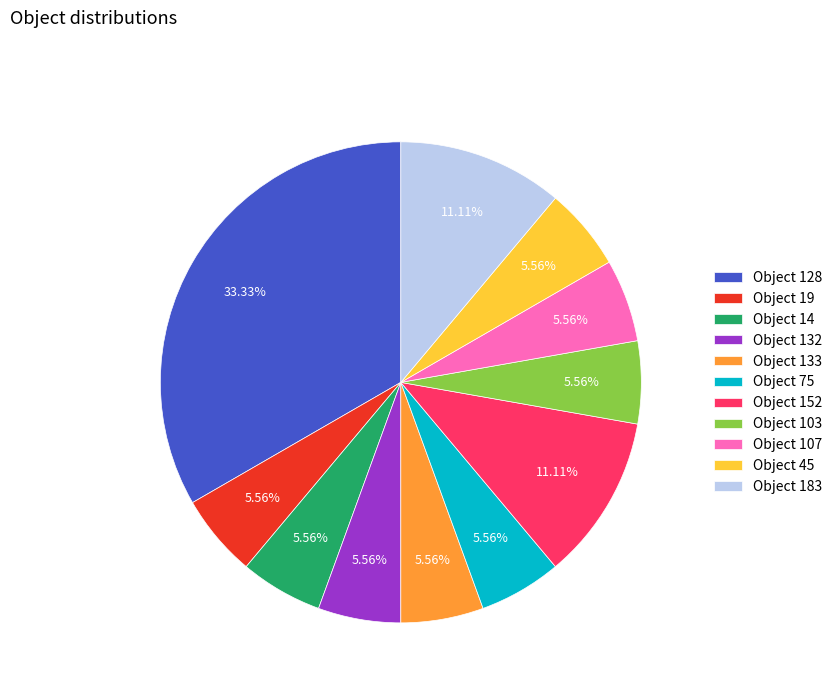

Is the sum of Object 132 and Object 14 greater than half?

No